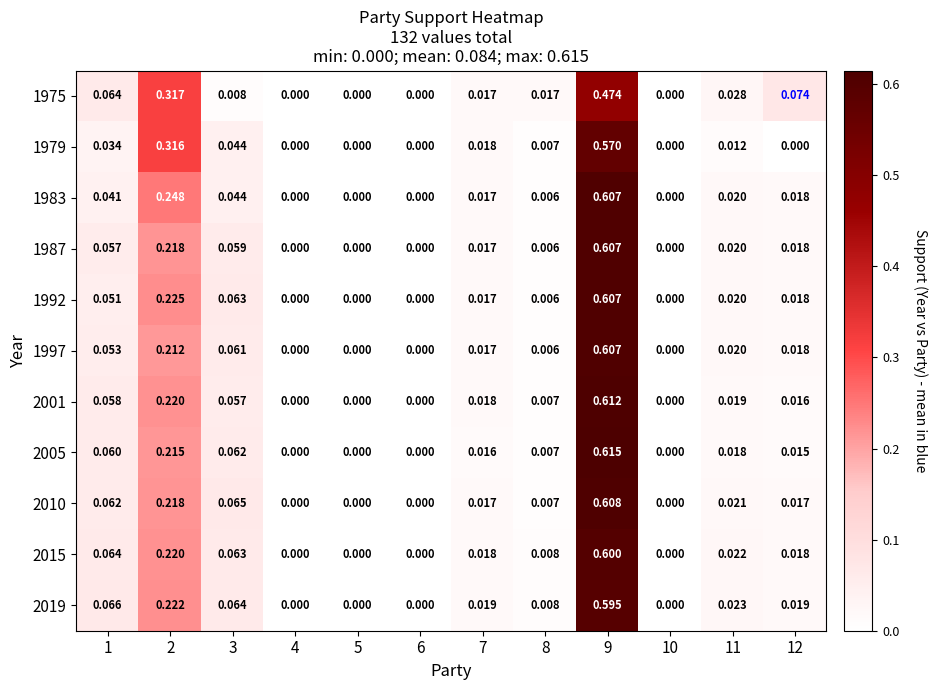

Is the value of 1987 at 5 greater than the value of 2010 at 11?

No